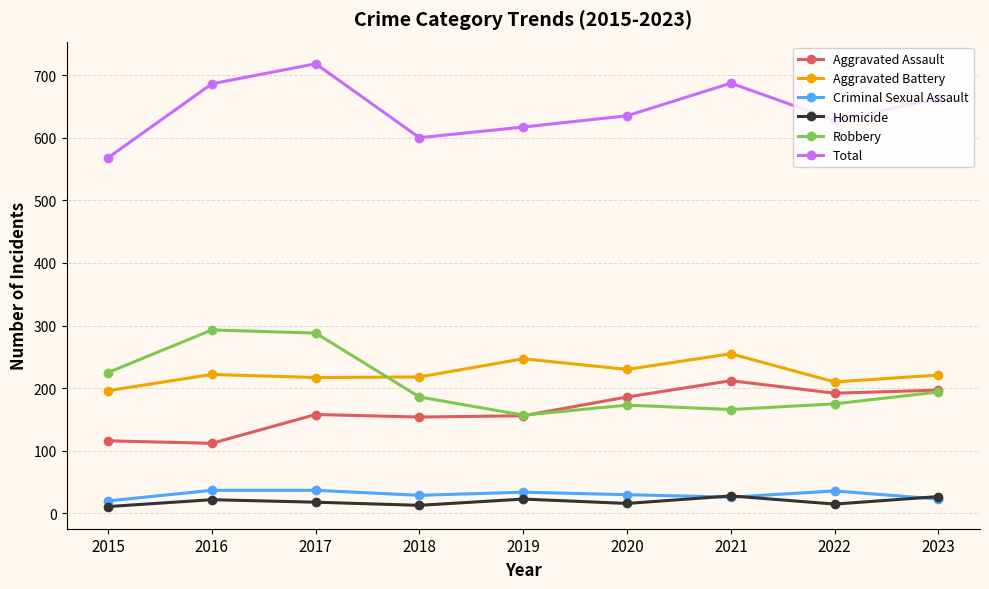

Which series changed the most between 2015 and 2022?

Aggravated Assault